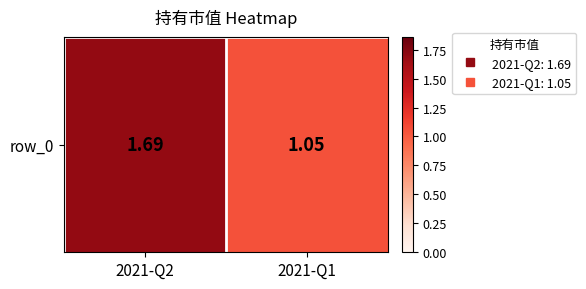

At which category does the chart reach its peak across all series?

2021-Q2